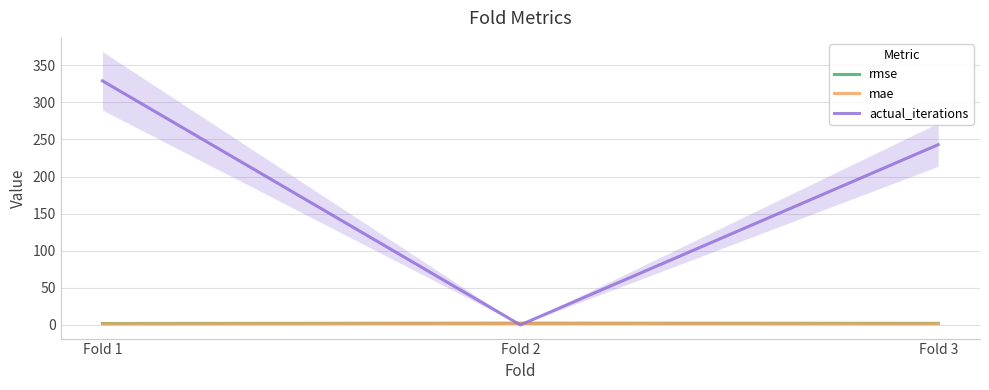

At Fold 3, list the series in order from largest to smallest.

actual_iterations, rmse, mae